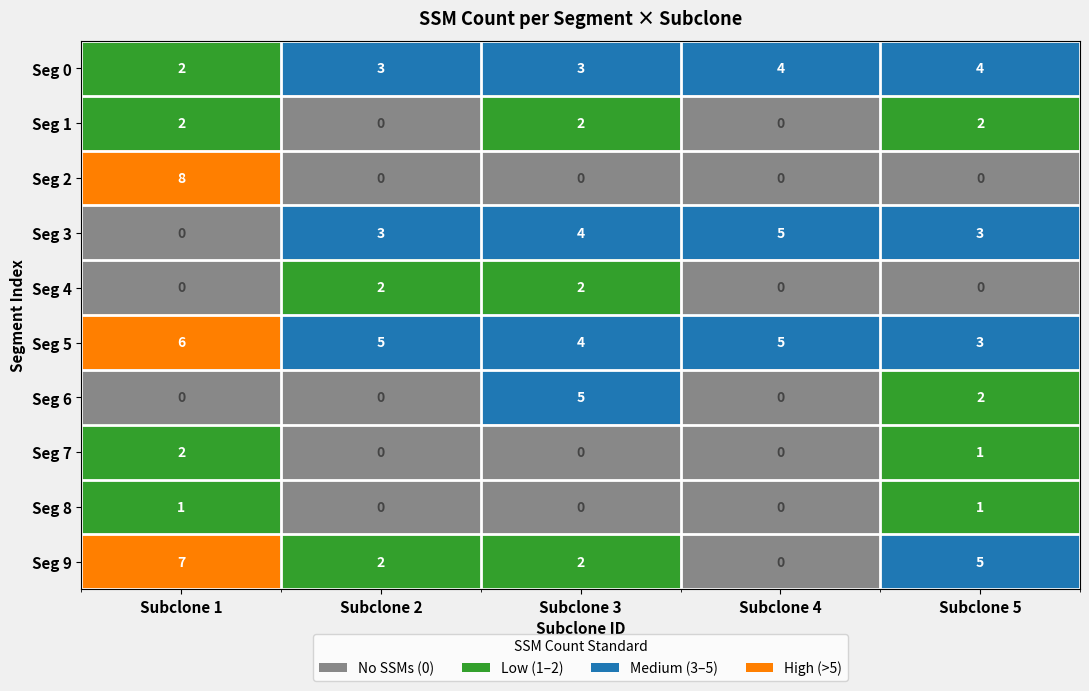

At which category is the sum across all series the highest?

Subclone 1